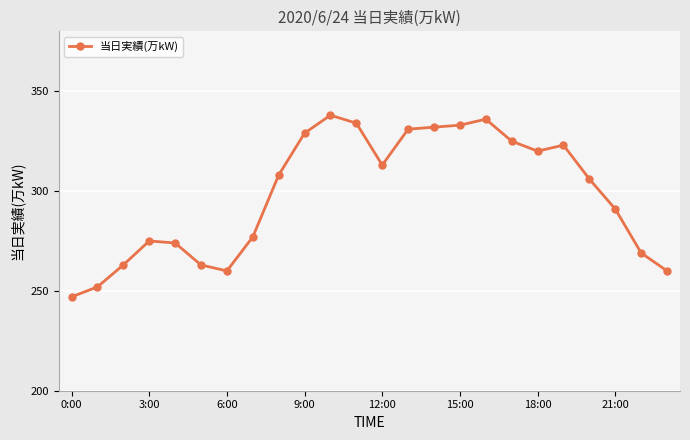

Does the chart have visible grid lines?

Yes